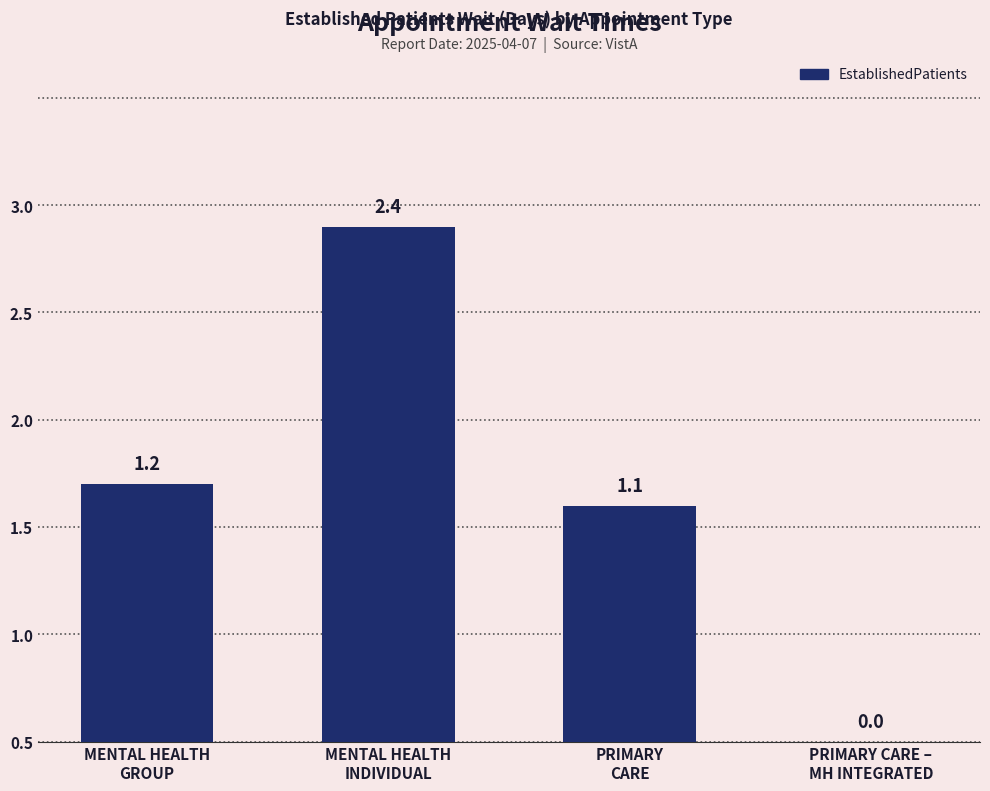

How many data points are less than 1?

1